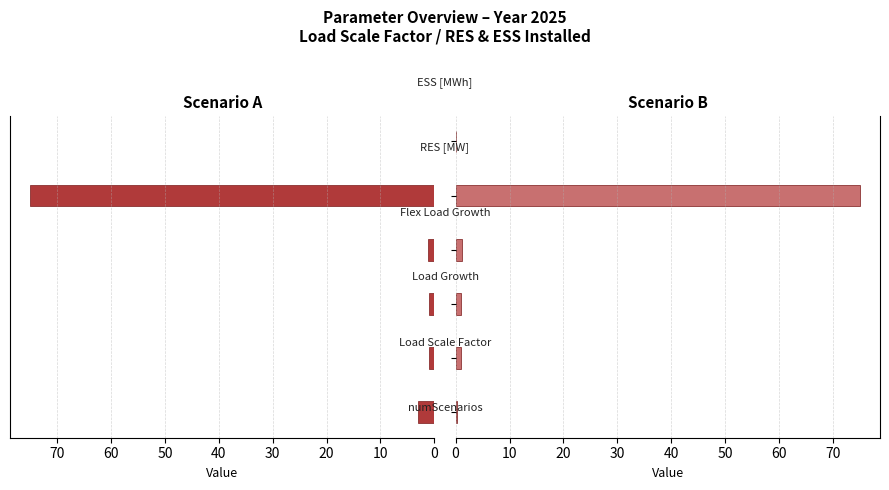

What is the difference between the Scenario B values at 0 and 40?

74.7